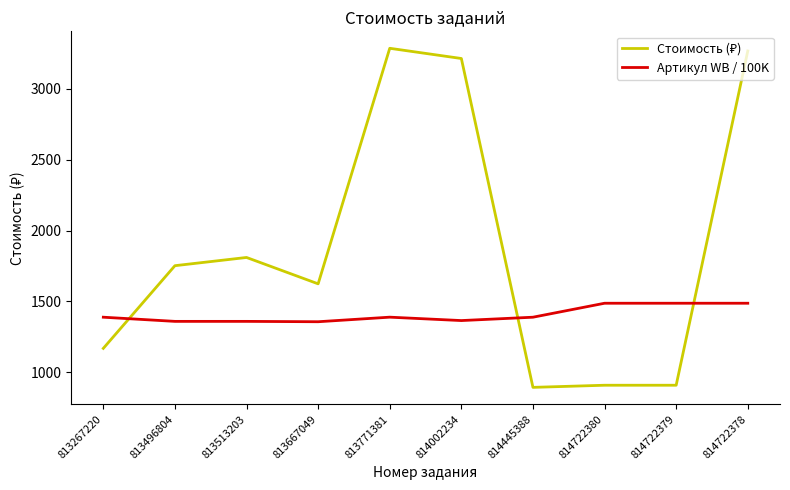

What is the minimum value shown in the chart?

894.0